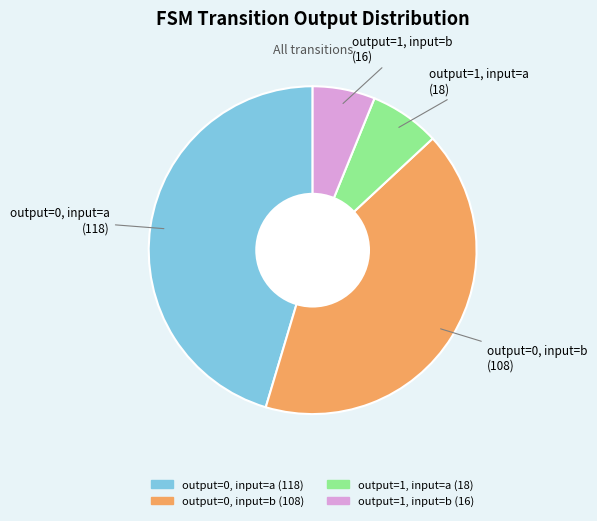

Is it true that output=0, input=b is 42% of the pie?

True